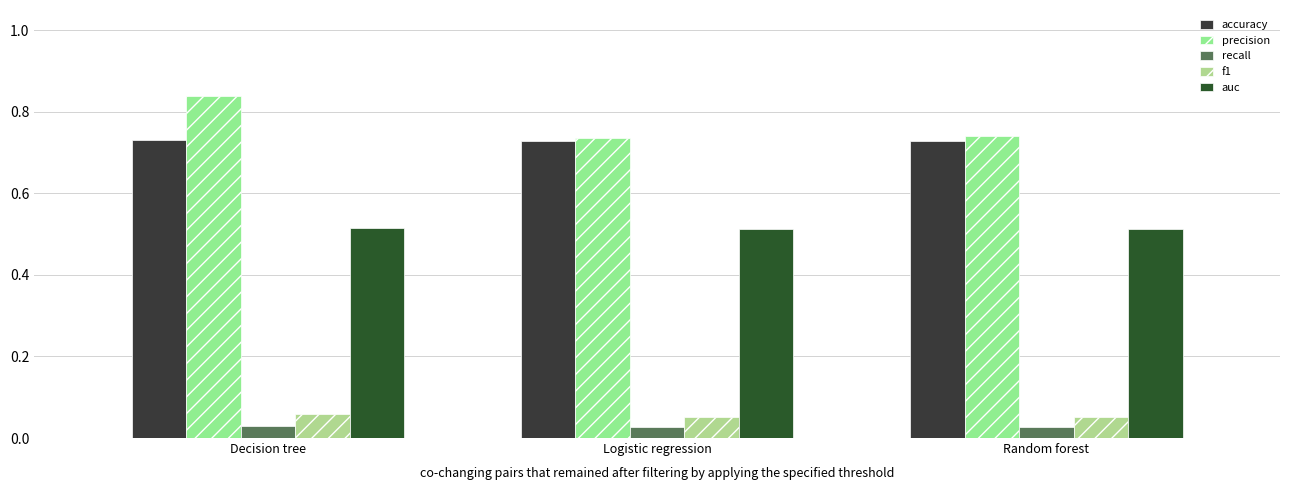

The value of f1 at Decision tree is 0.1. True or false?

True